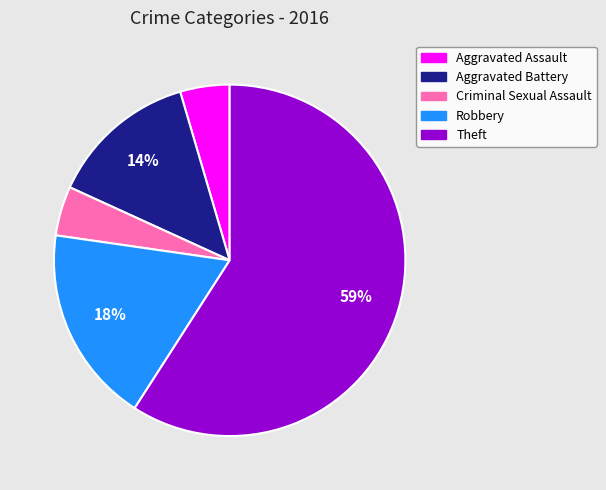

To the nearest percent, what percentage of the pie is Aggravated Assault?

5%